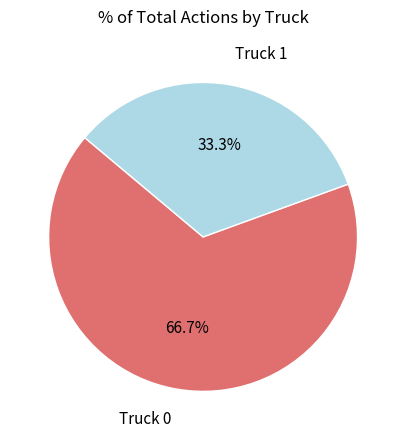

What is the total percentage of Truck 1 and Truck 0?

100.0%